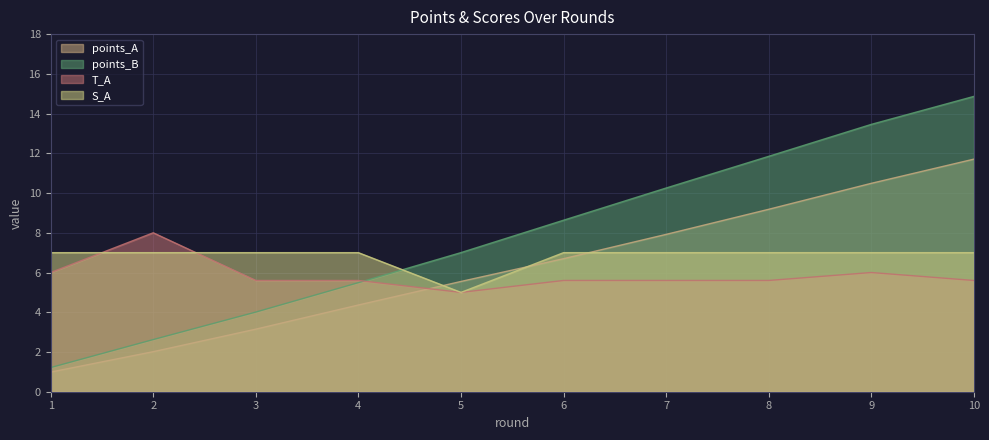

How many categories are shown in the chart?

10